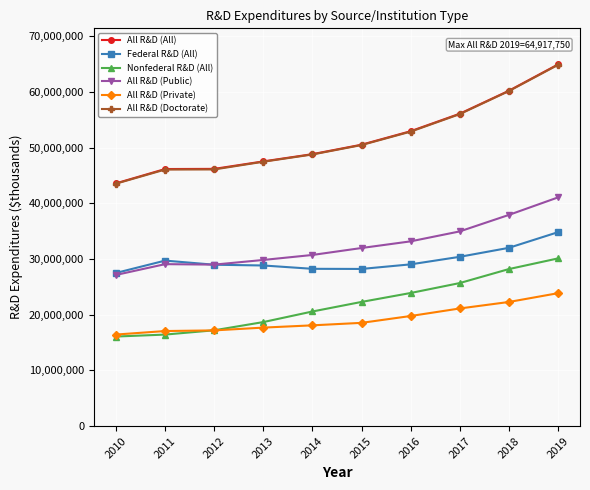

True or false: All R&D (All) and All R&D (Public) intersect in this chart.

False